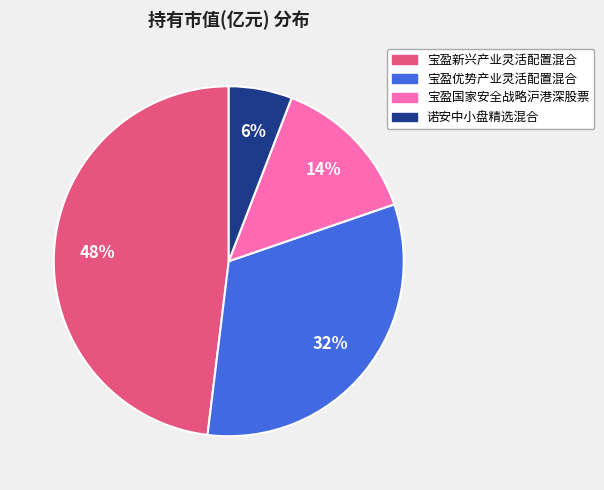

Which has a higher value, 诺安中小盘精选混合 or 宝盈优势产业灵活配置混合?

宝盈优势产业灵活配置混合